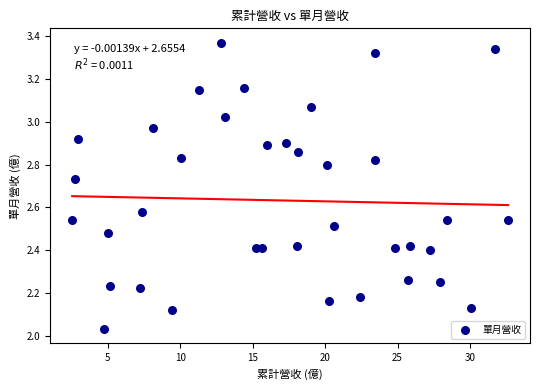

What is the range of Y values (max minus min)?

1.3